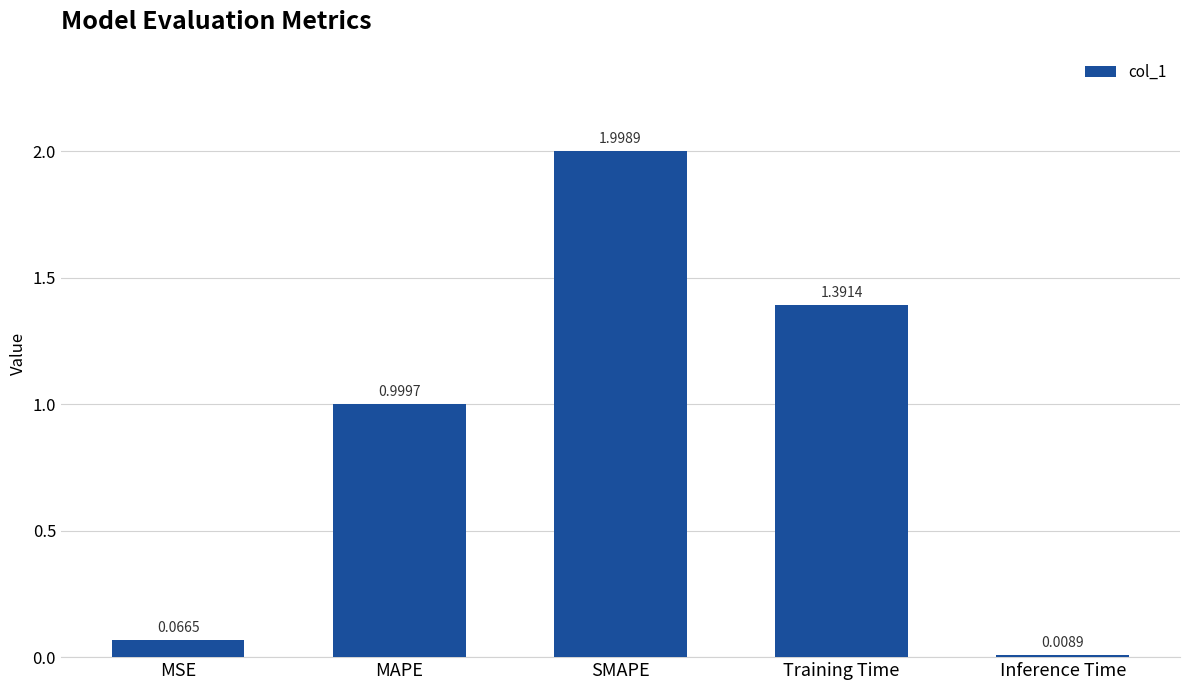

Does the chart contain stacked bars?

No